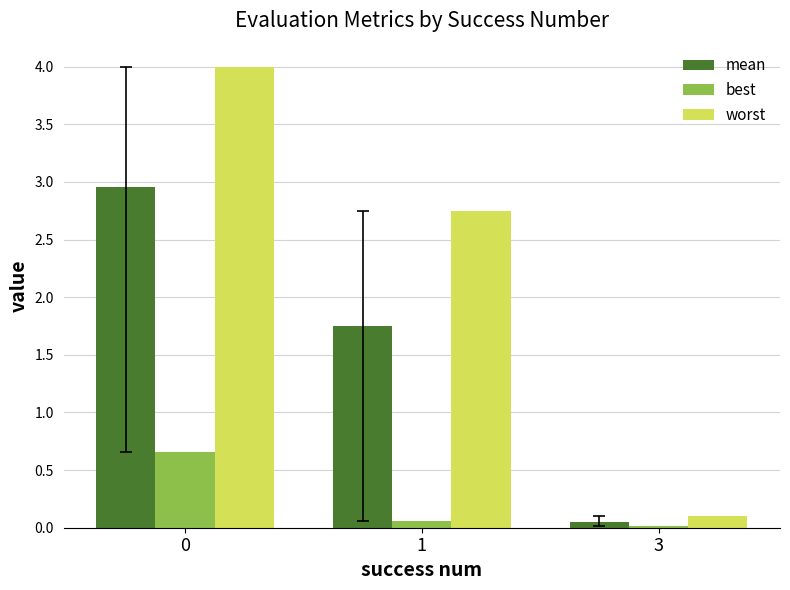

Which category has the lowest value across all series?

3